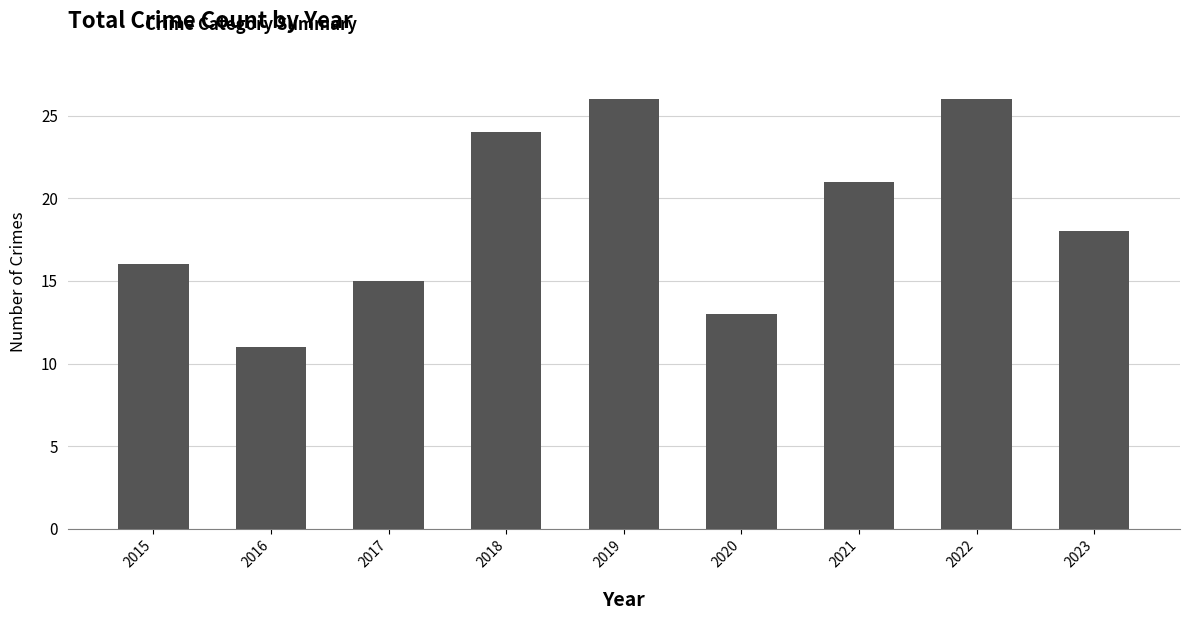

What is the smallest value displayed?

11